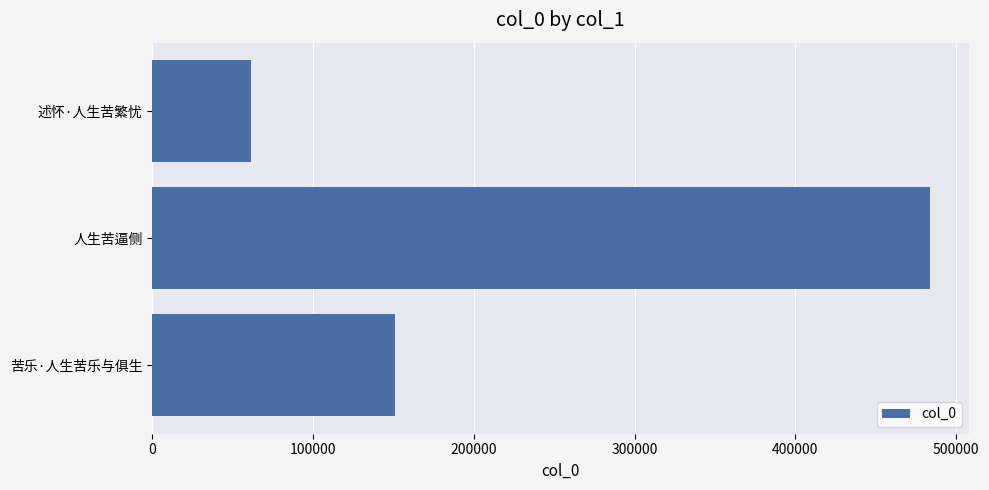

How many series are shown in this chart?

1